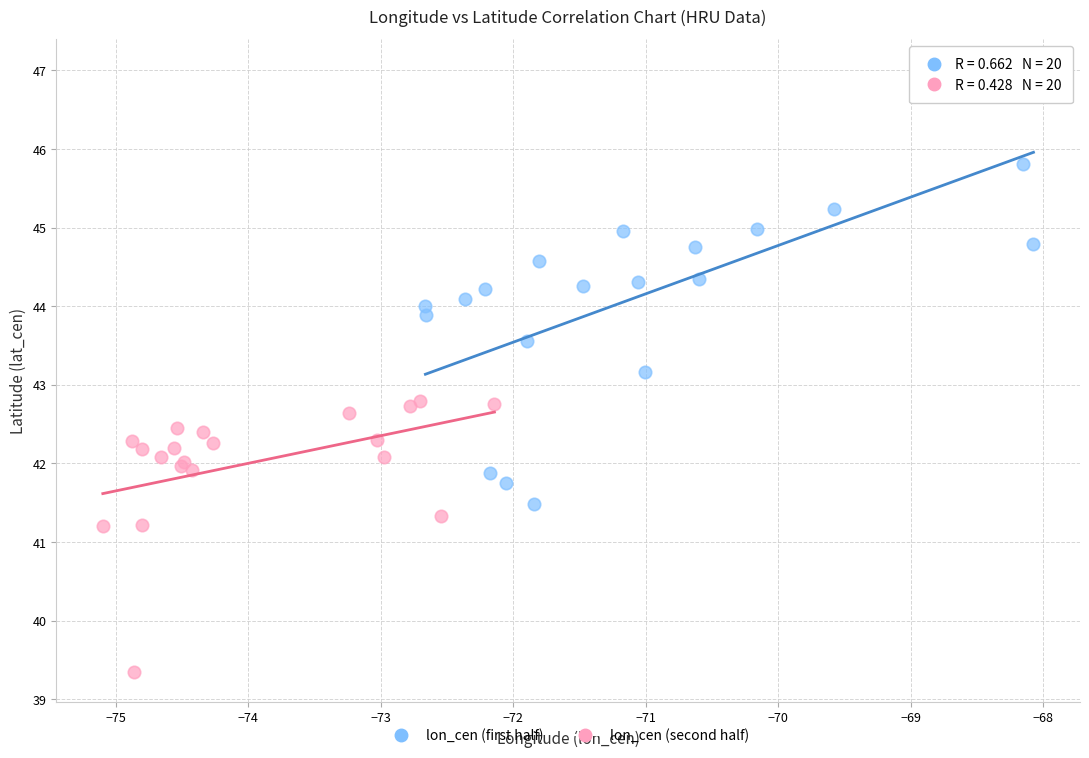

Which series reaches the maximum Y coordinate?

lon_cen (first half)